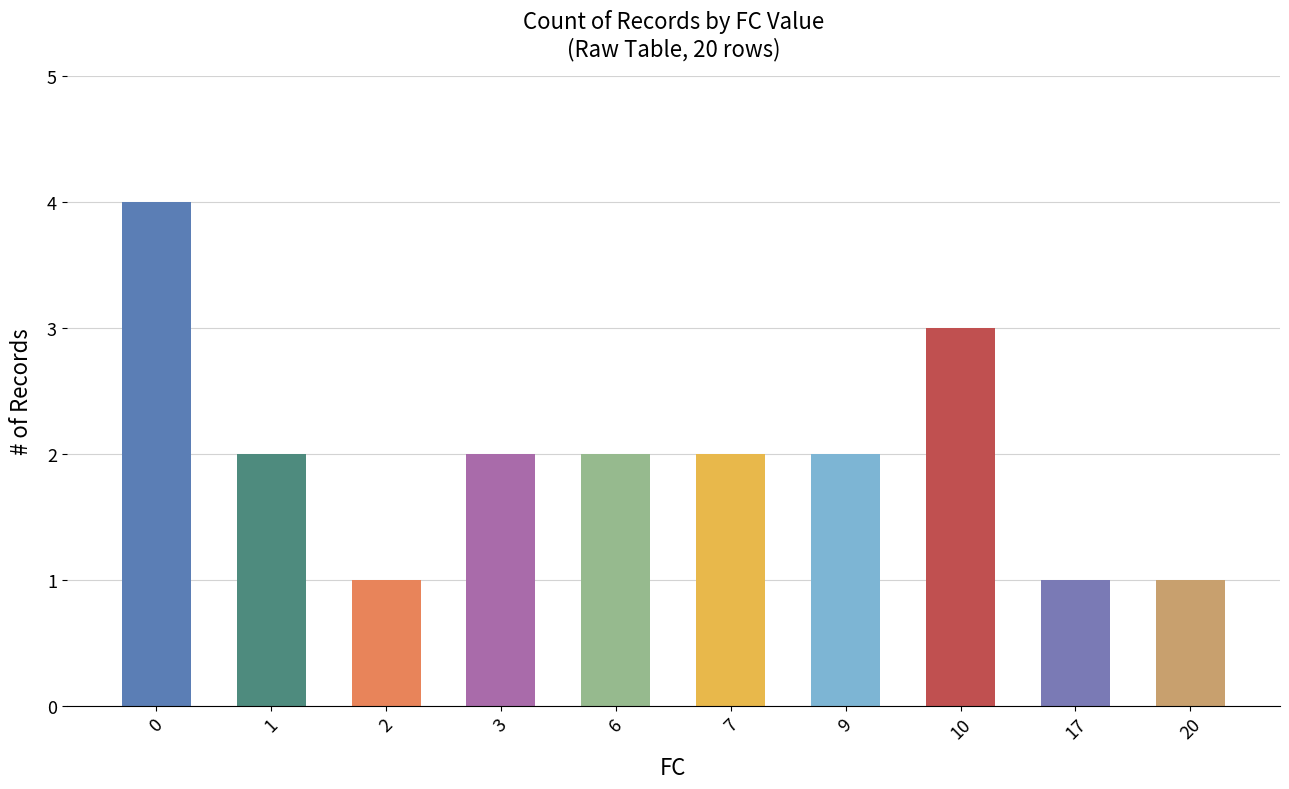

What is the maximum value shown in the chart?

4